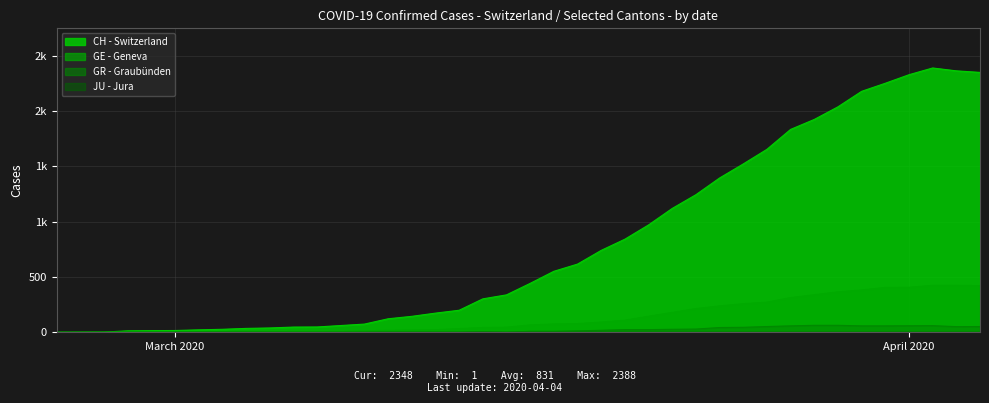

Between 2020-03-06 and 2020-02-29, which is larger?

2020-03-06